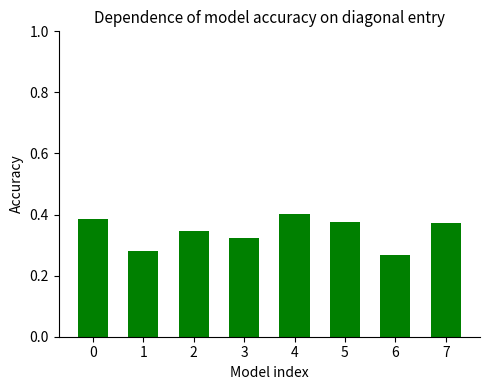

What is the difference between the maximum and minimum values?

0.1